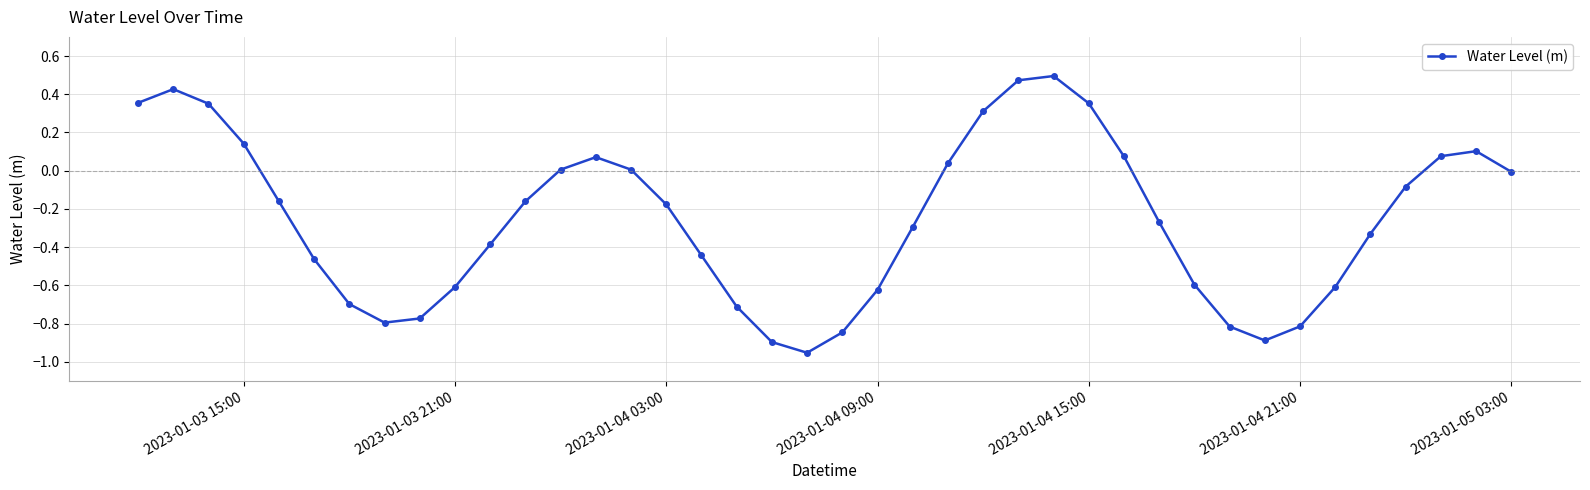

What is the sum of all values?

-10.1